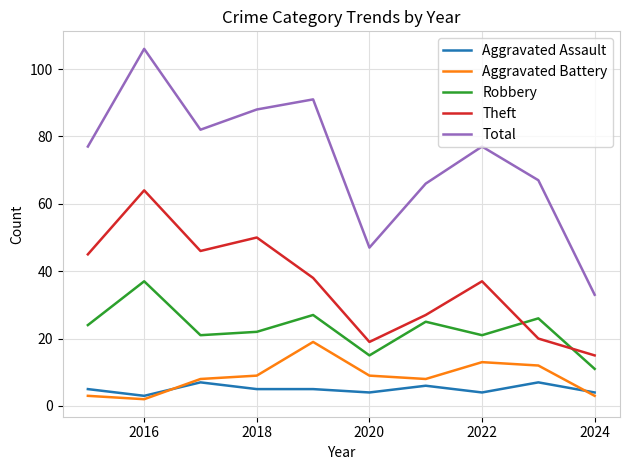

Which series has the largest total across all categories?

Total